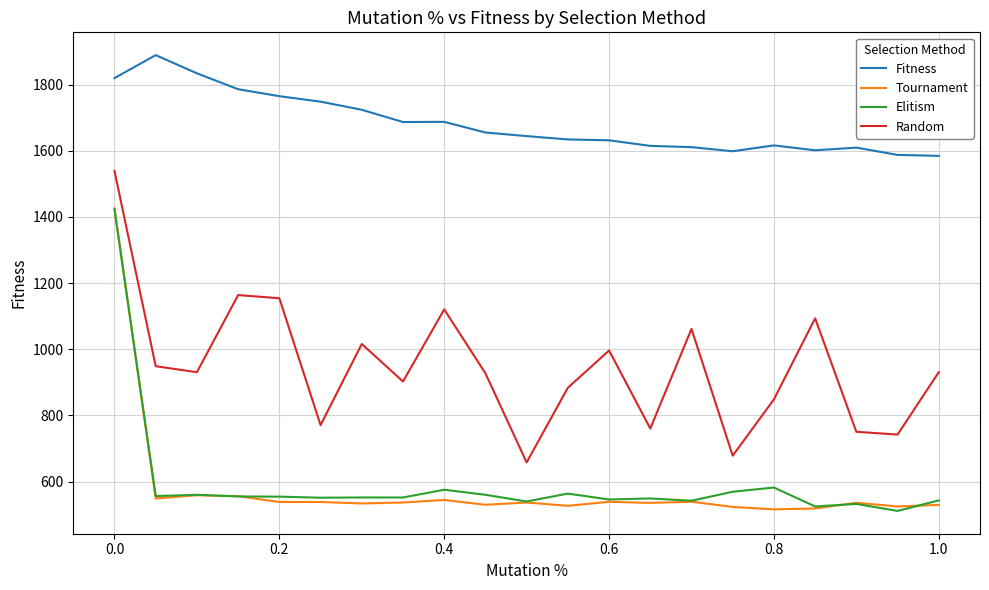

How many lines are shown in the chart?

4